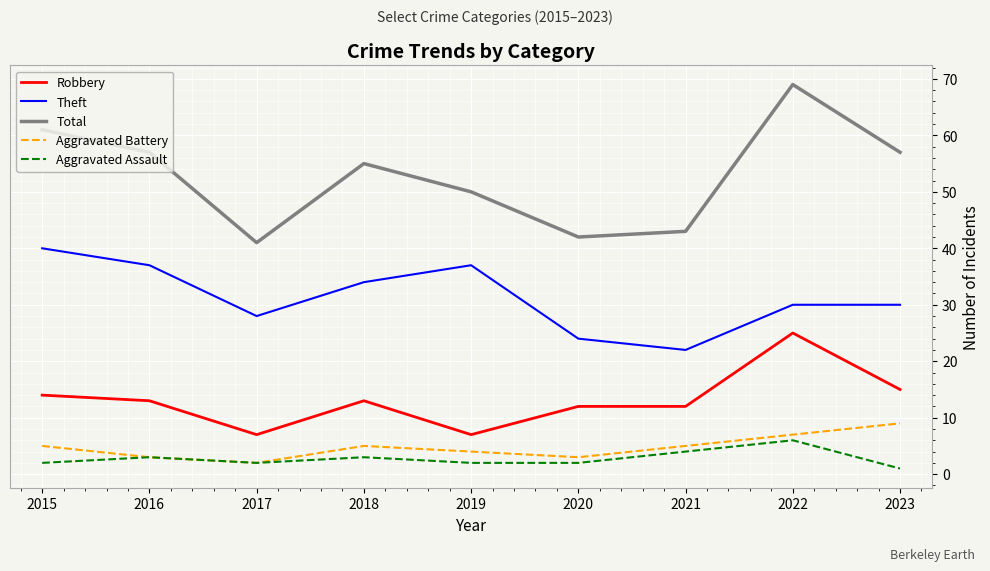

At which label does Aggravated Battery reach its minimum?

2017